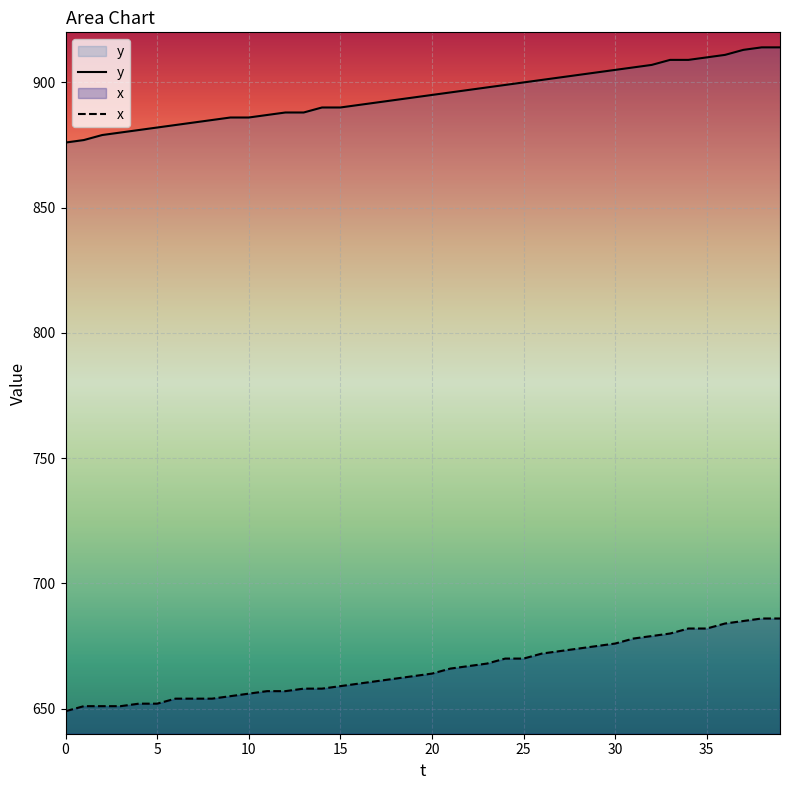

True or false: x has more than 1 points higher than both neighbors.

False